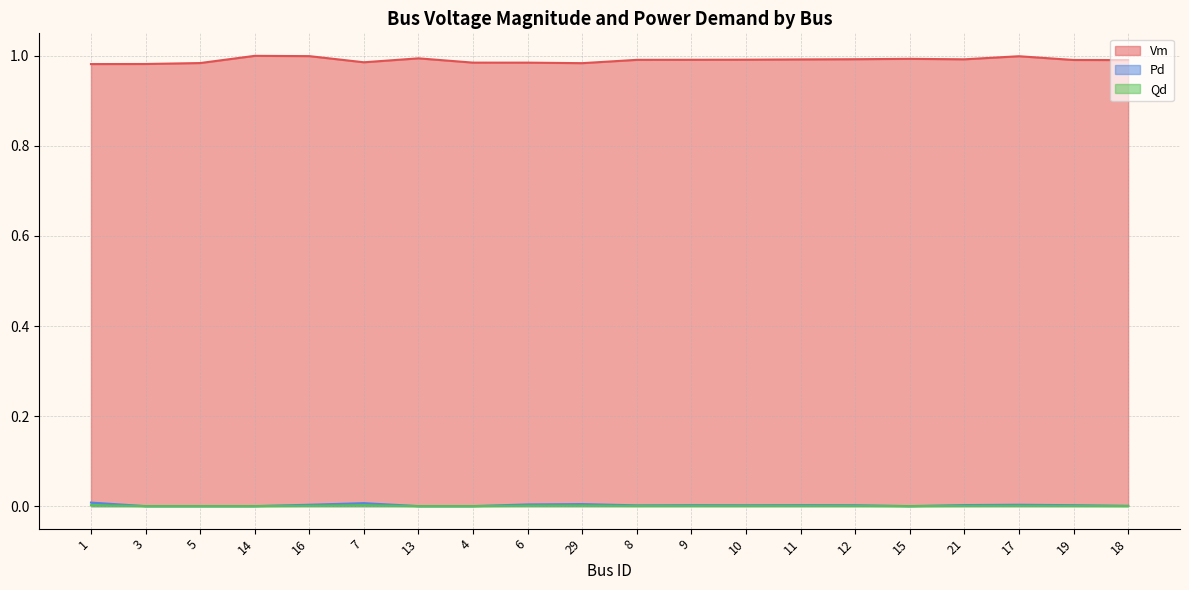

Does the chart have visible grid lines?

Yes